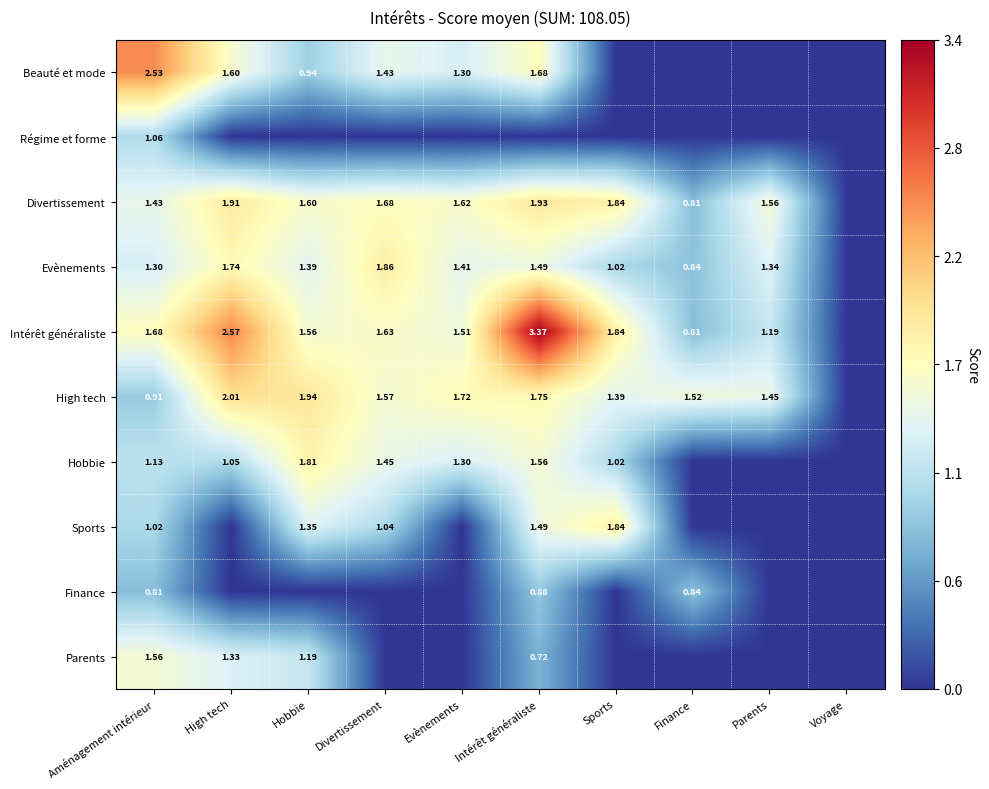

Which has a higher value, Finance or Voyage?

Finance